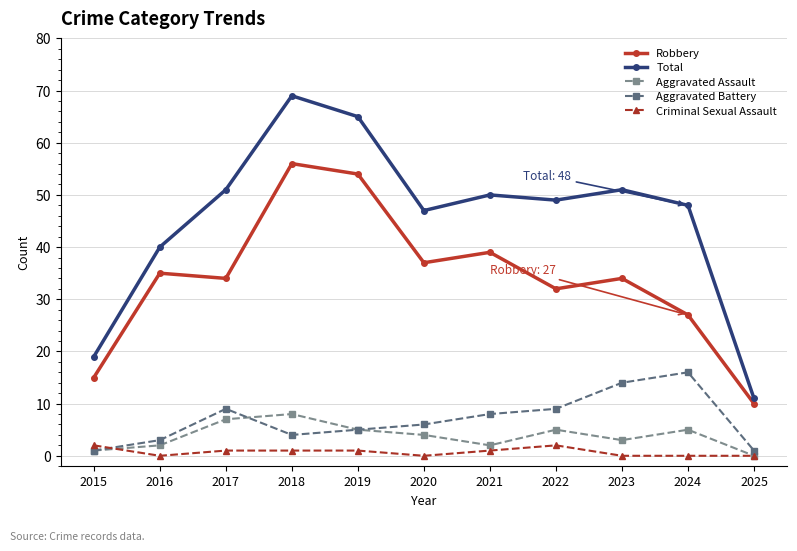

Reading left to right, what are all the values shown in this chart?

Robbery: 2015=15	2016=35	2017=34	2018=56	2019=54	2020=37	2021=39	2022=32	2023=34	2024=27	2025=10
Total: 2015=19	2016=40	2017=51	2018=69	2019=65	2020=47	2021=50	2022=49	2023=51	2024=48	2025=11
Aggravated Assault: 2015=1	2016=2	2017=7	2018=8	2019=5	2020=4	2021=2	2022=5	2023=3	2024=5	2025=0
Aggravated Battery: 2015=1	2016=3	2017=9	2018=4	2019=5	2020=6	2021=8	2022=9	2023=14	2024=16	2025=1
Criminal Sexual Assault: 2015=2	2016=0	2017=1	2018=1	2019=1	2020=0	2021=1	2022=2	2023=0	2024=0	2025=0